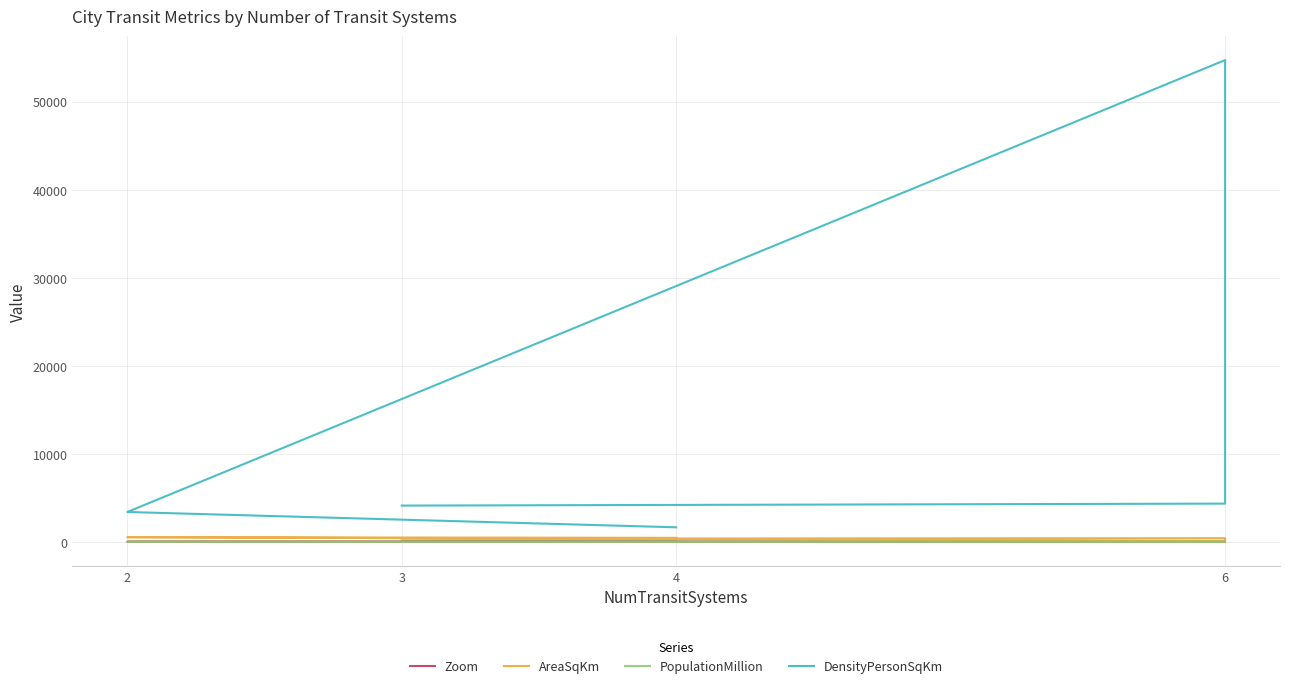

True or false: Zoom has more than 0 interior local peaks.

True